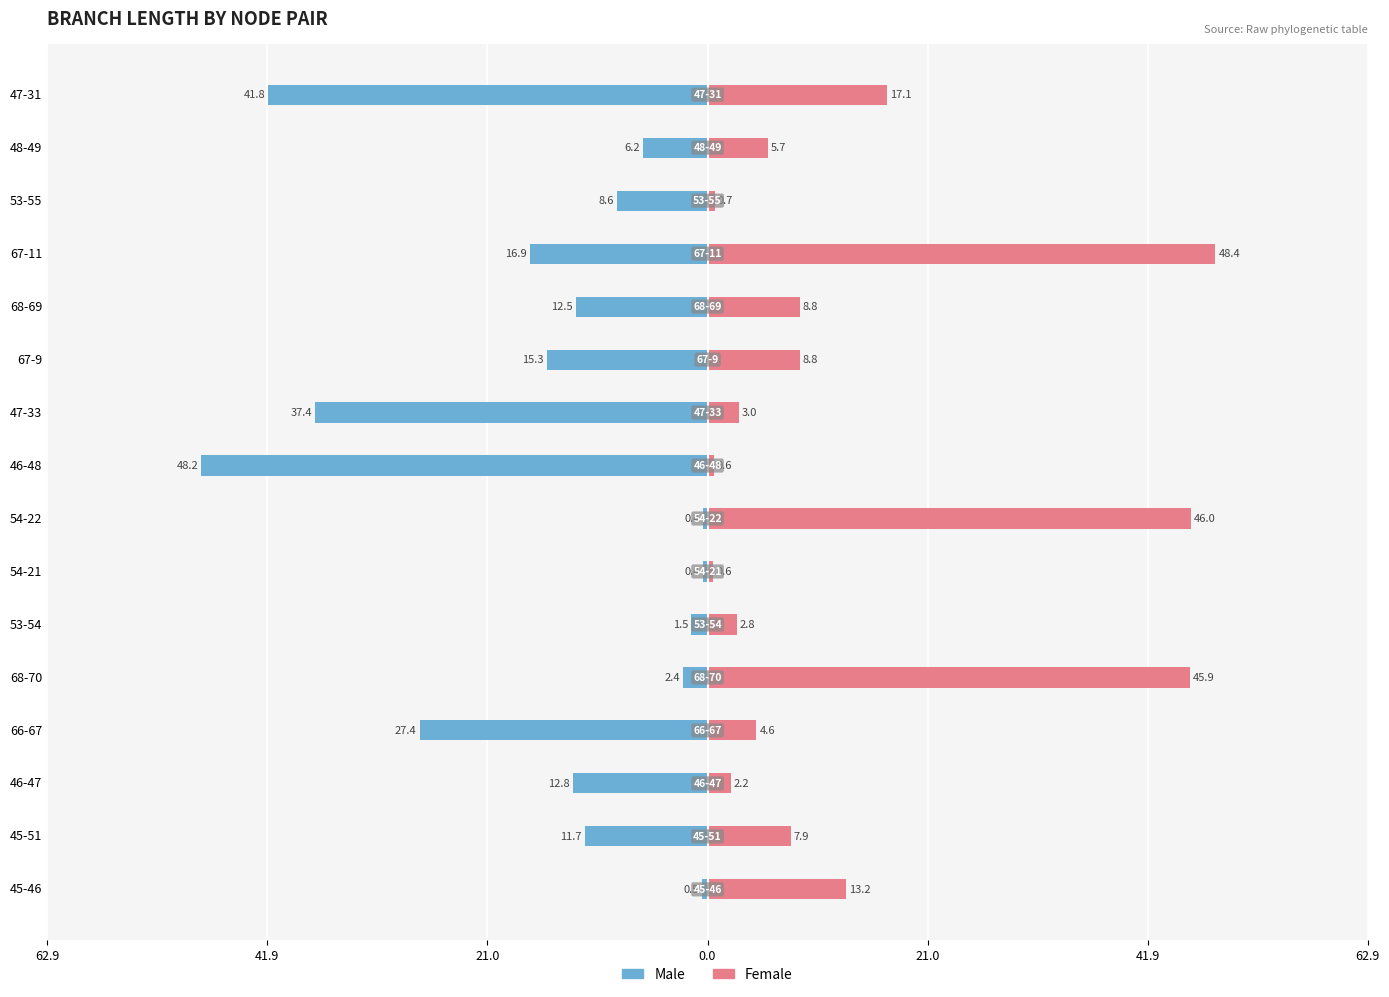

Reading right to left, what are all the values shown in this chart?

Male: -41.8	-6.2	-8.6	-16.9	-12.5	-15.3	-37.4	-48.2	-0.4	-0.4	-1.5	-2.4	-27.4	-12.8	-11.7	-0.5
Female: 17.1	5.7	0.7	48.4	8.8	8.8	3.0	0.6	46.0	0.6	2.8	45.9	4.6	2.2	7.9	13.2